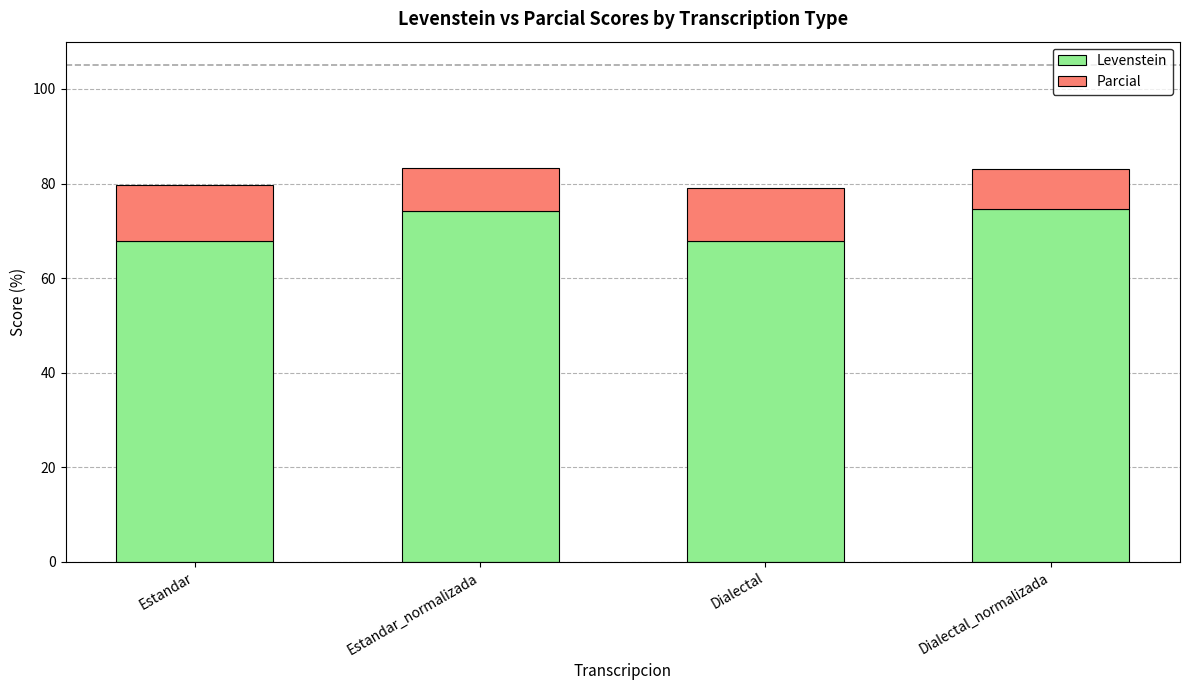

What is the maximum value for Levenstein?

74.6